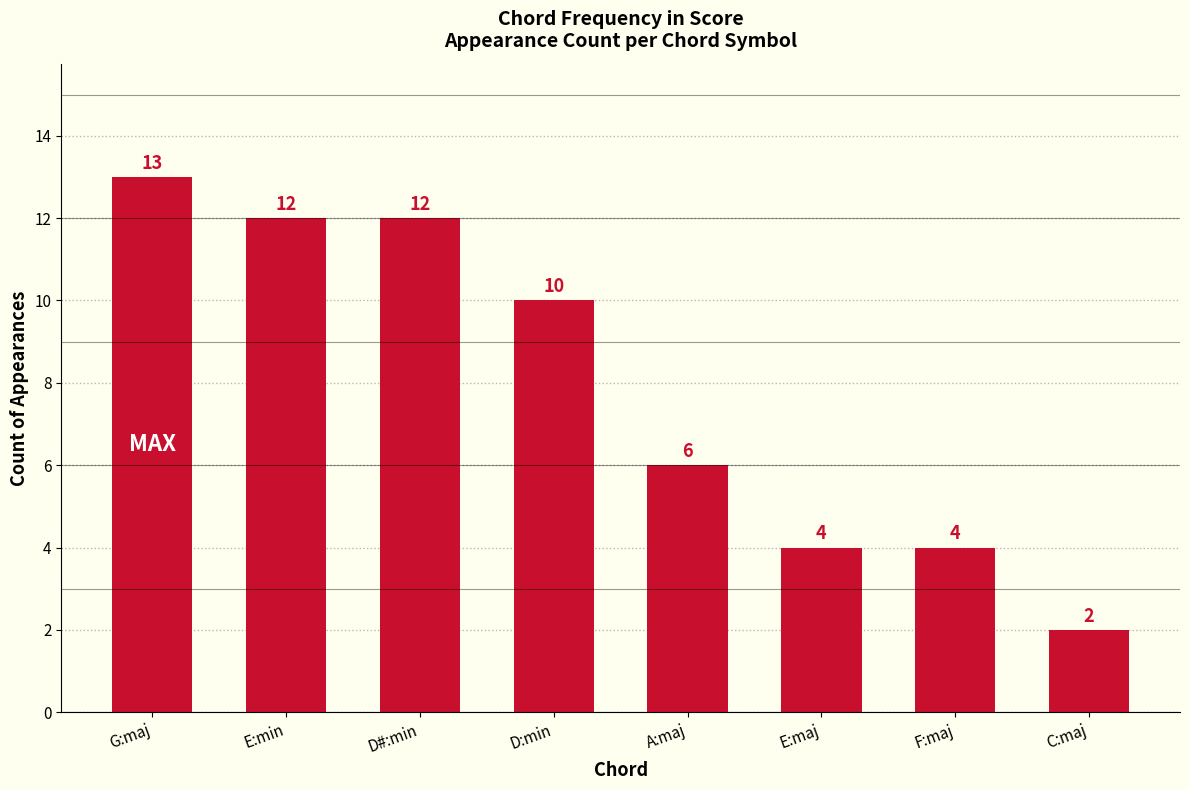

What is the difference between the second highest and minimum values?

10